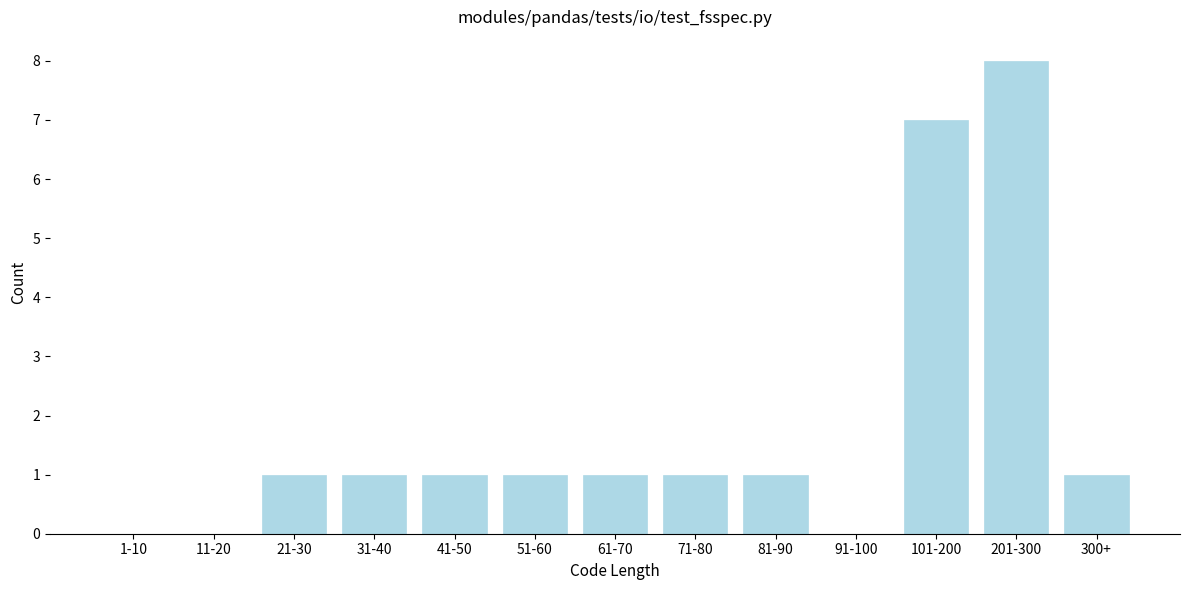

Reading left to right, extract all data points from this chart.

1-10=0	11-20=0	21-30=1	31-40=1	41-50=1	51-60=1	61-70=1	71-80=1	81-90=1	91-100=0	101-200=7	201-300=8	300+=1